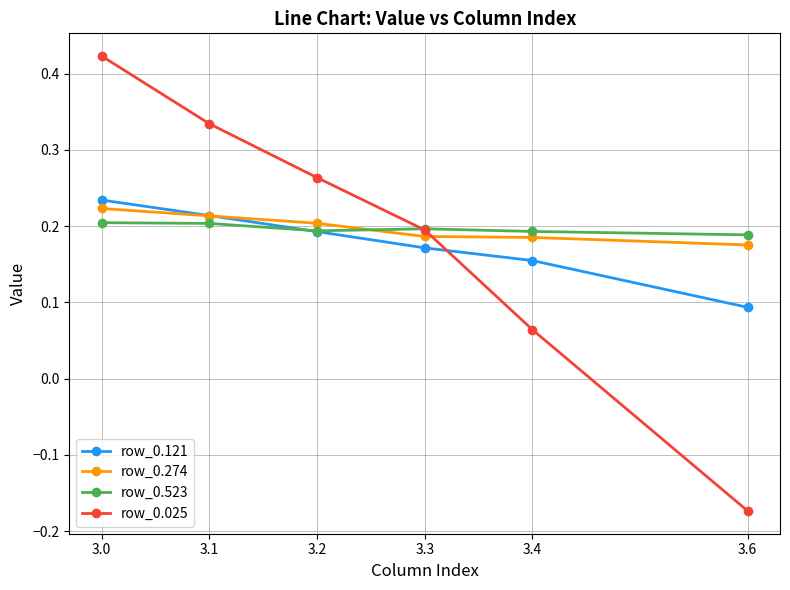

True or false: row_0.025 has more than 0 points higher than both neighbors.

False